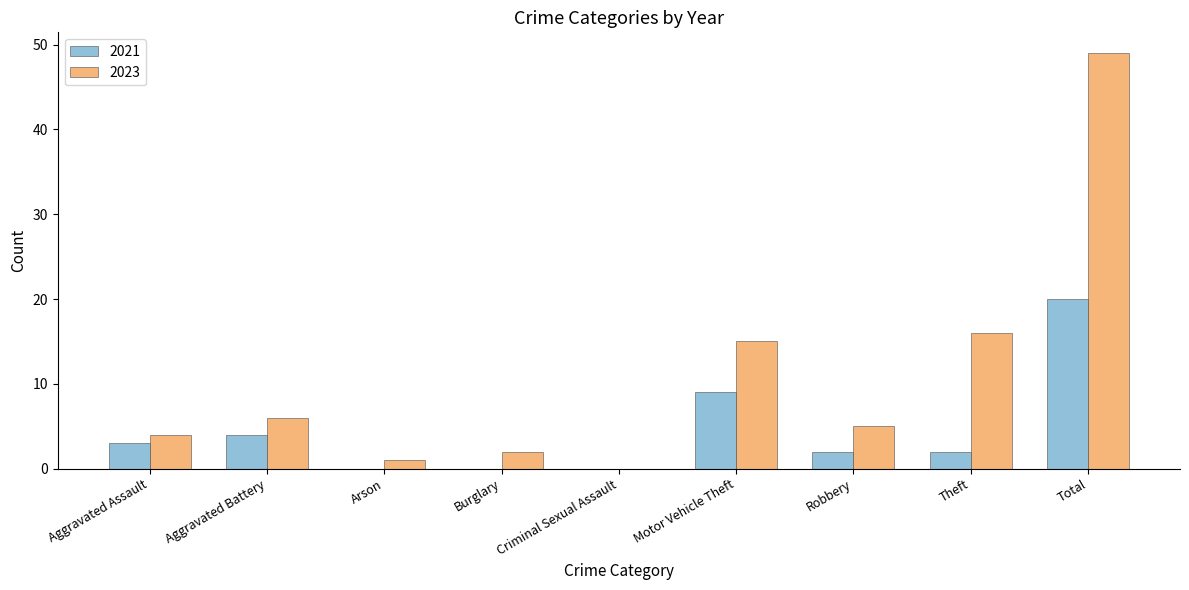

Does the chart contain stacked bars?

No